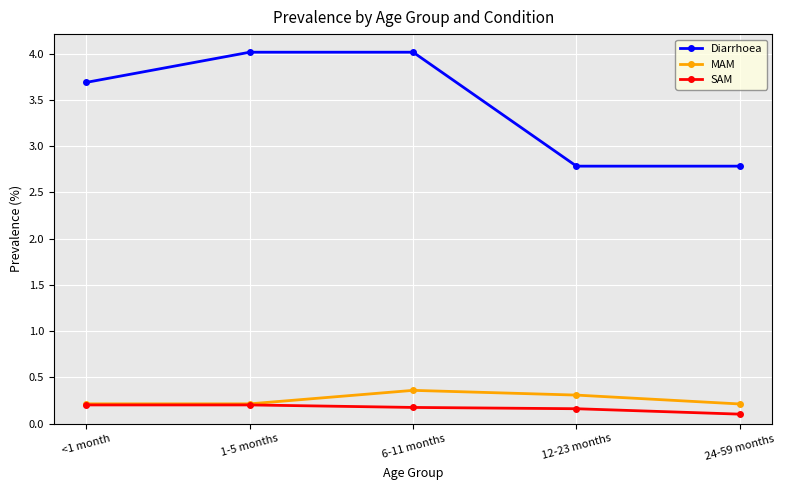

How many distinct data groups are displayed?

3